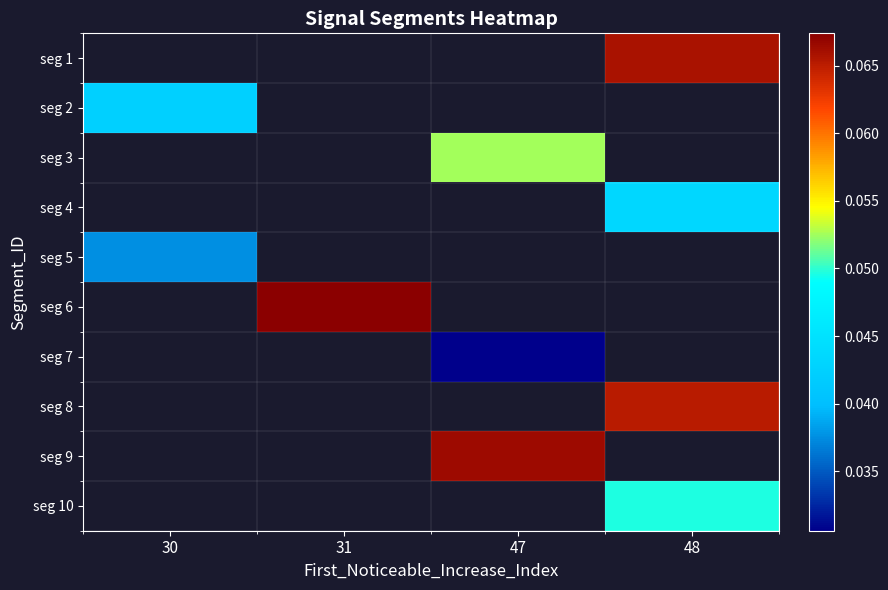

How many data points in seg 7 are above 0?

1